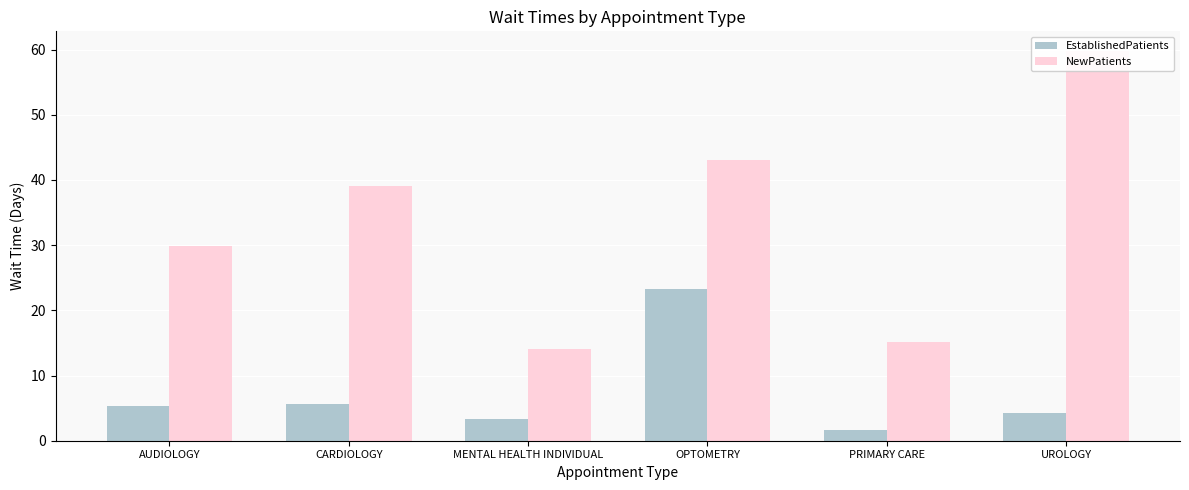

Which series changed the most between PRIMARY CARE and UROLOGY?

NewPatients